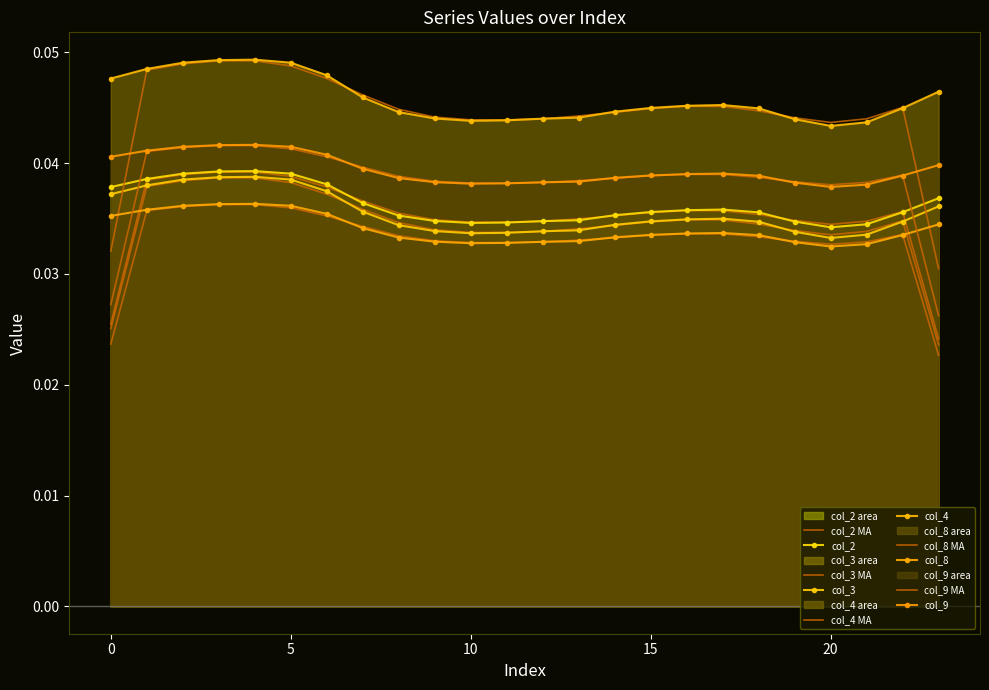

How many lines are shown in the chart?

5